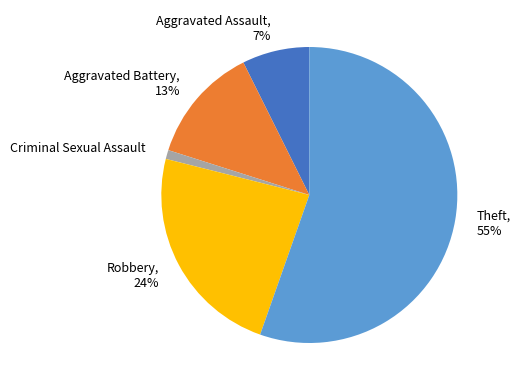

To the nearest percent, what percentage of the pie is Criminal Sexual Assault?

1%